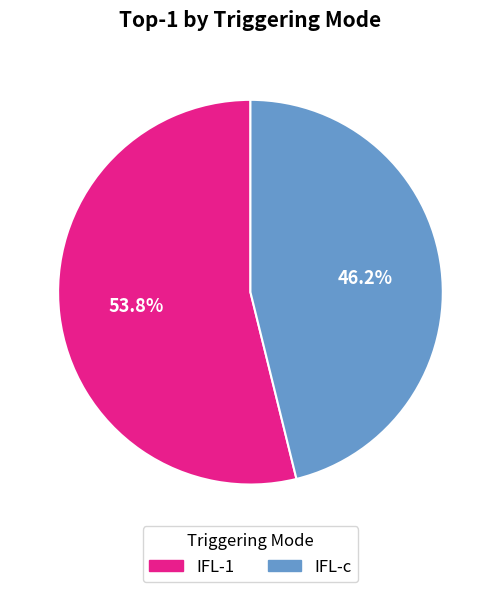

Count the number of slices in the pie.

2